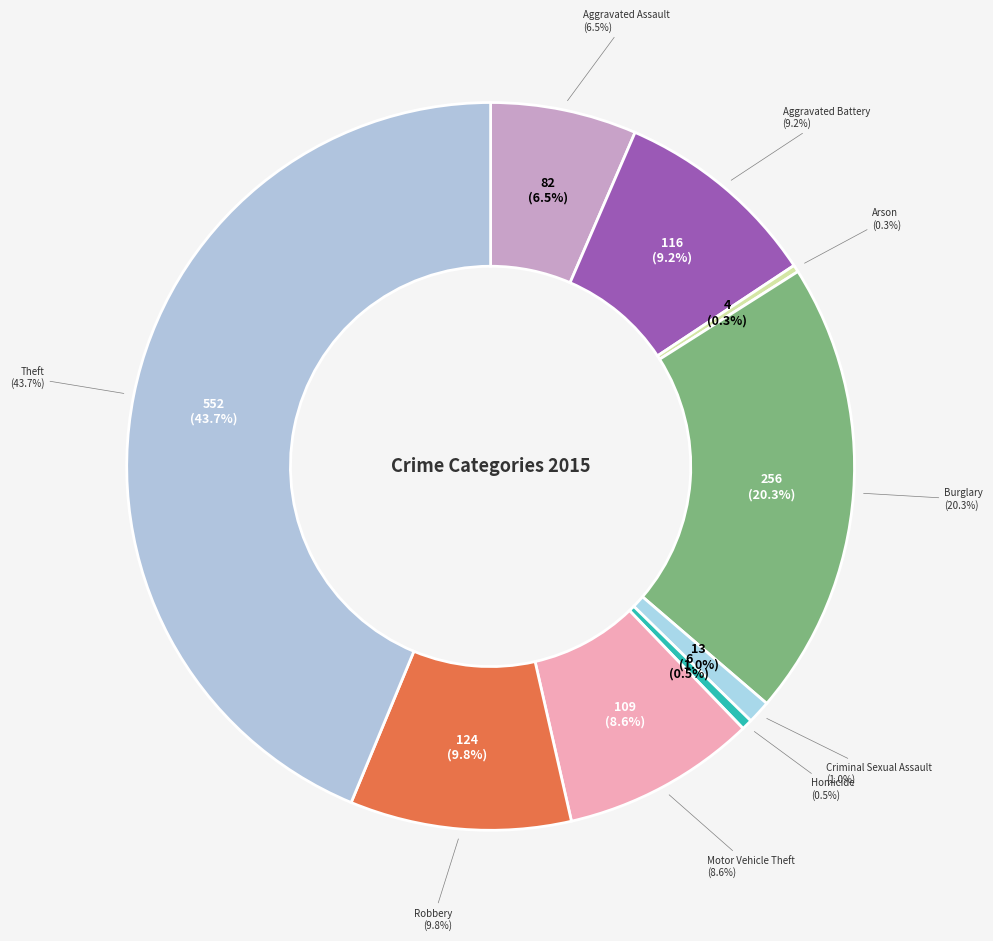

Combined, do Motor Vehicle Theft and Theft account for over 50%?

Yes